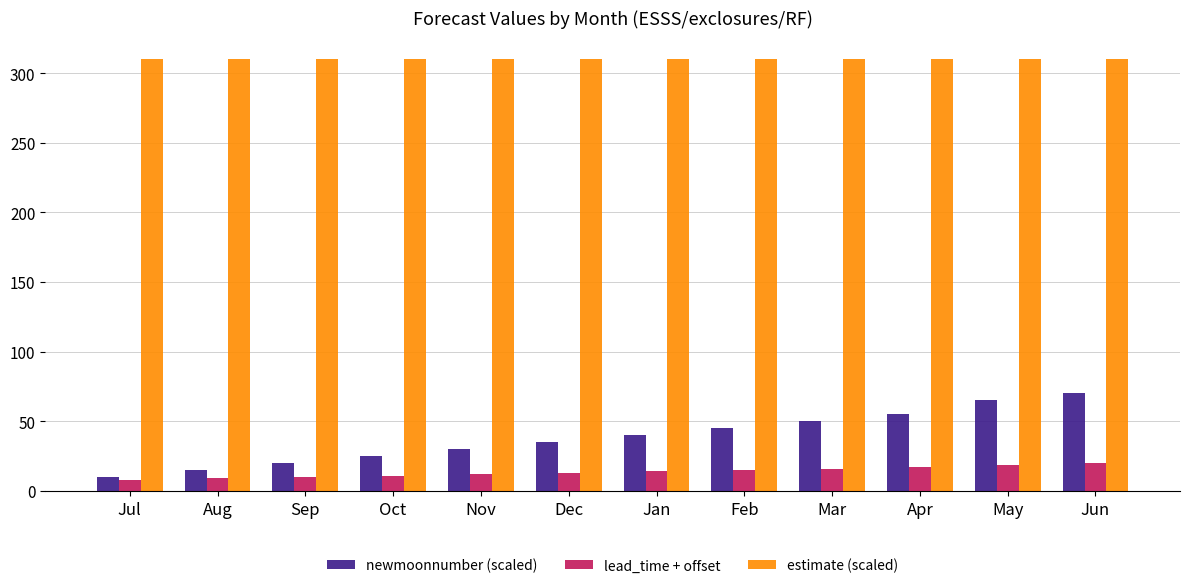

Which series changed the most between Jul and Nov?

newmoonnumber (scaled)